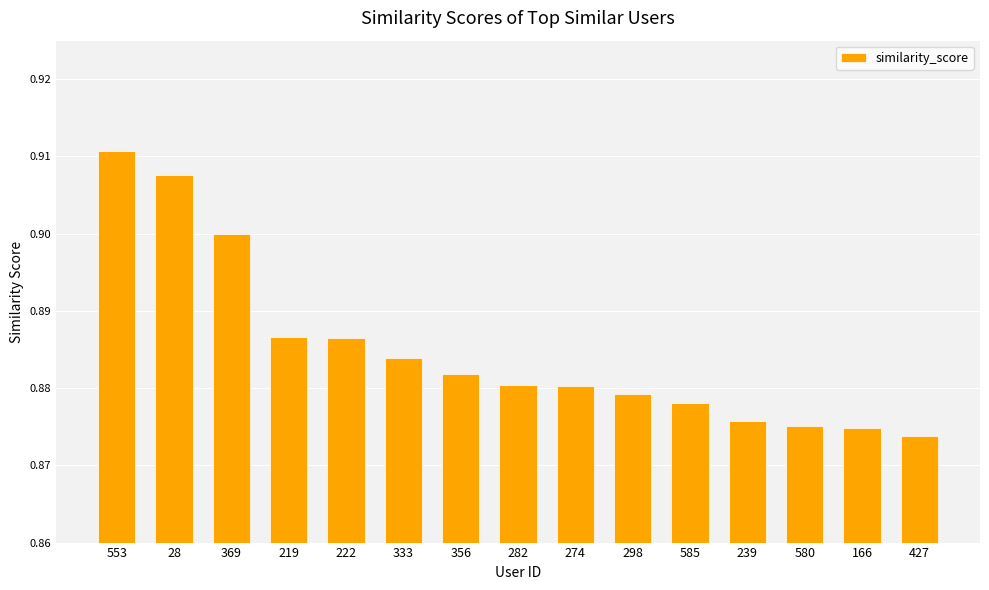

How many values are between 0 and 1?

15